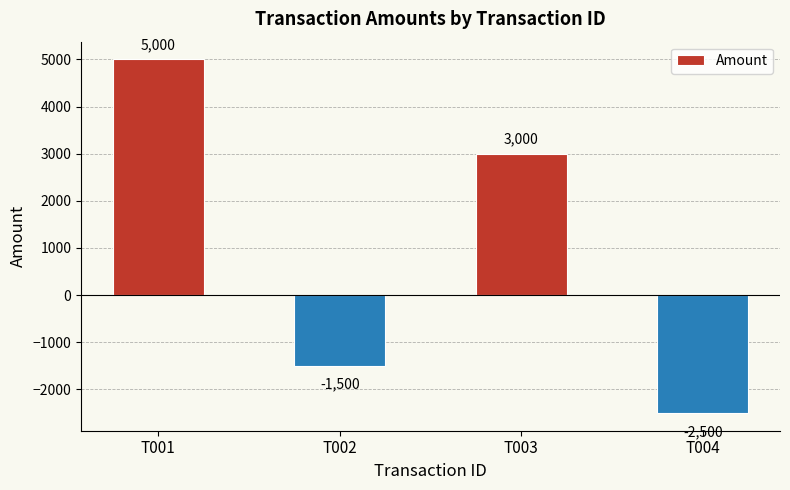

How many series are shown in this chart?

1